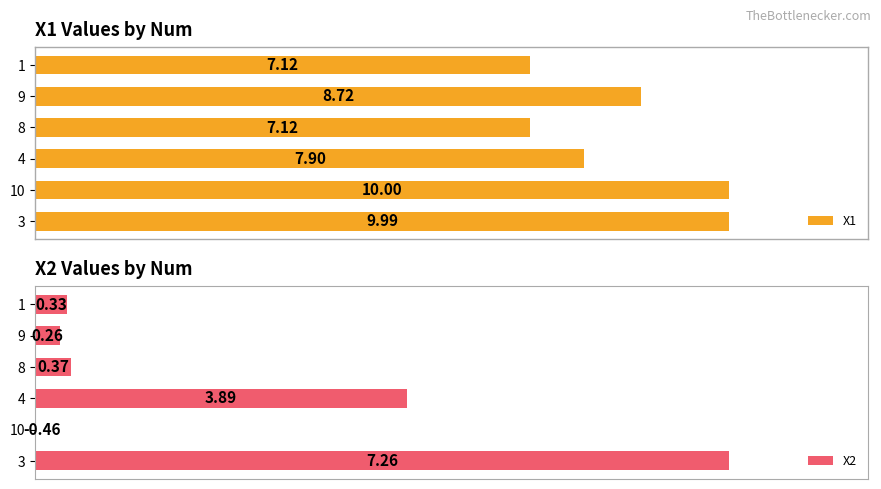

Rank the series by their average value, from highest to lowest.

X1, X2